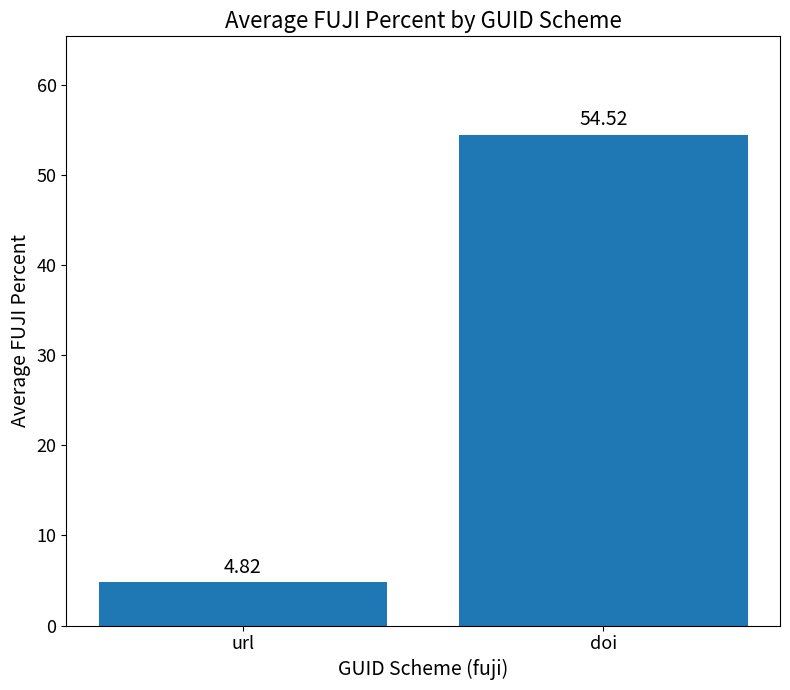

What is the maximum value shown in the chart?

54.5